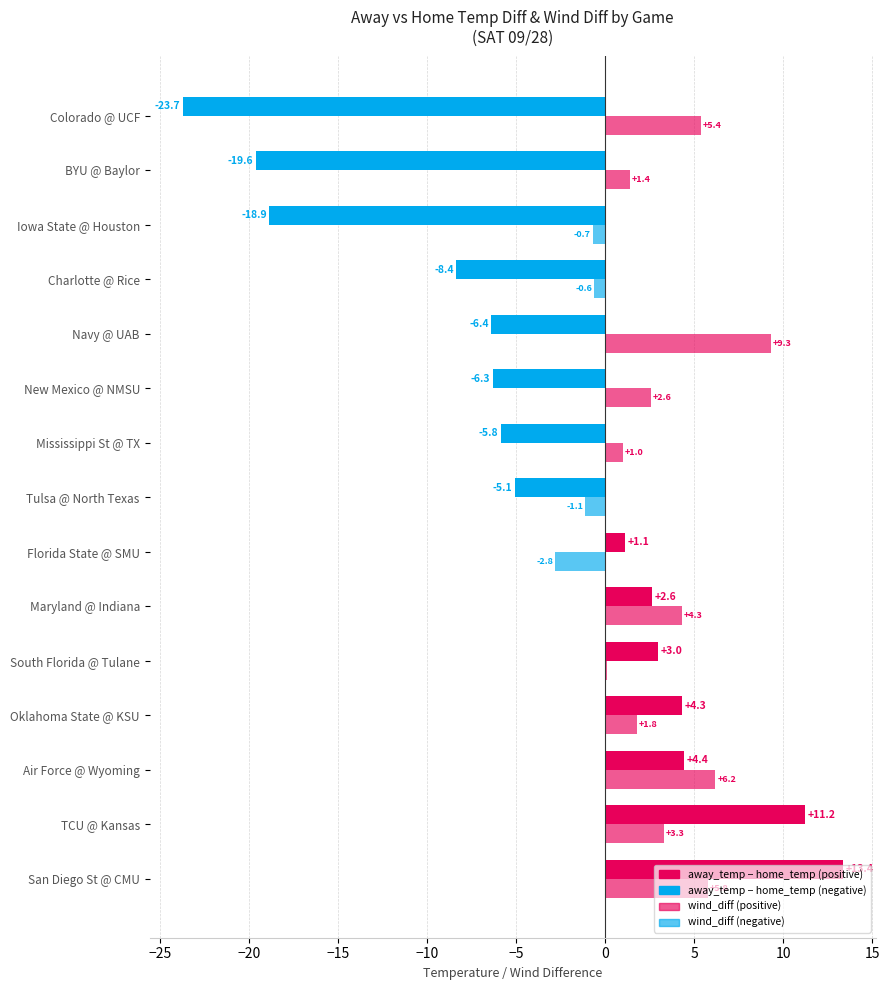

How many distinct data groups are displayed?

2